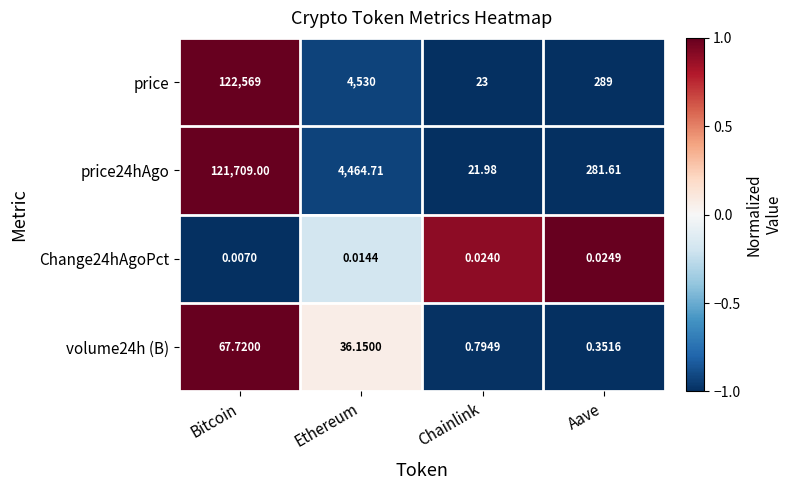

At Ethereum, list the series in order from largest to smallest.

price, price24hAgo, volume24h (B), Change24hAgoPct